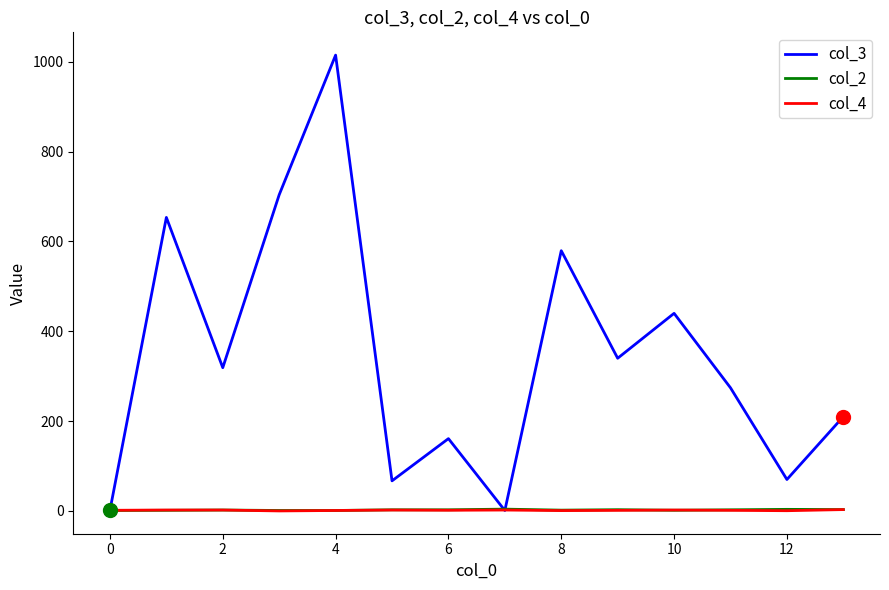

Which series has the widest spread of values?

col_3